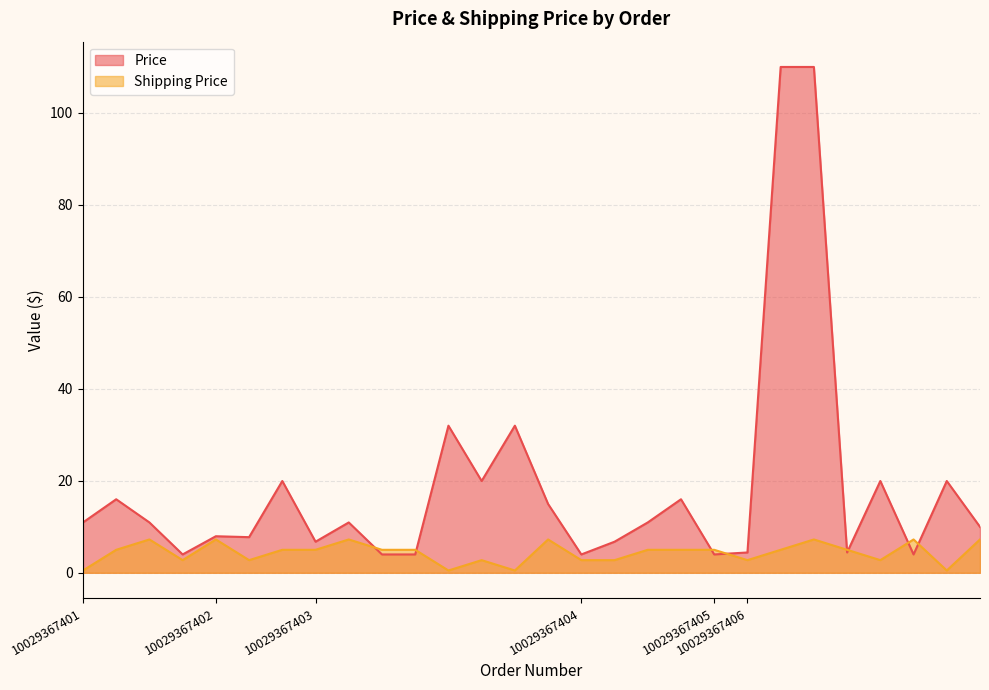

What is the minimum value shown in the chart?

0.5